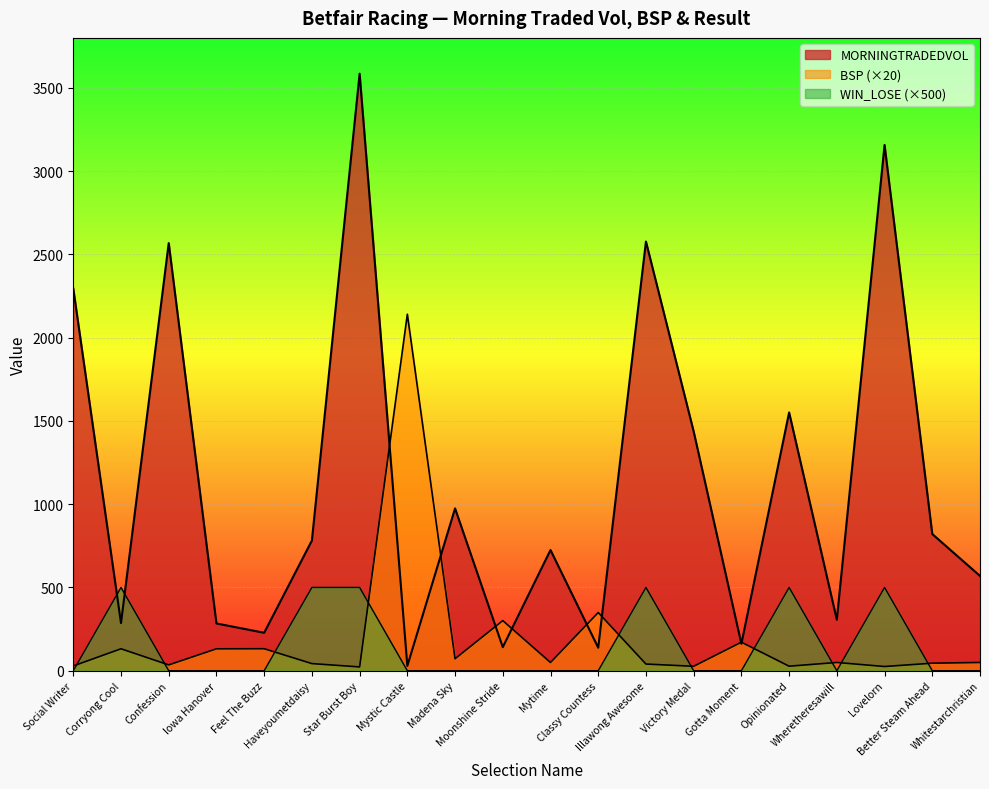

Which series changed the most between Classy Countess and Better Steam Ahead?

MORNINGTRADEDVOL